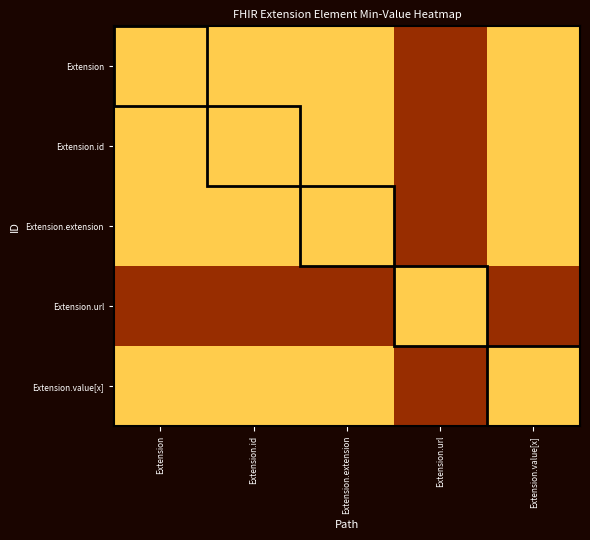

Count the number of data series in this chart.

5